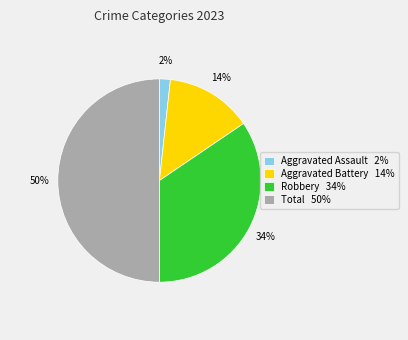

Which has a higher value, Aggravated Battery 14% or Total 50%?

Total 50%